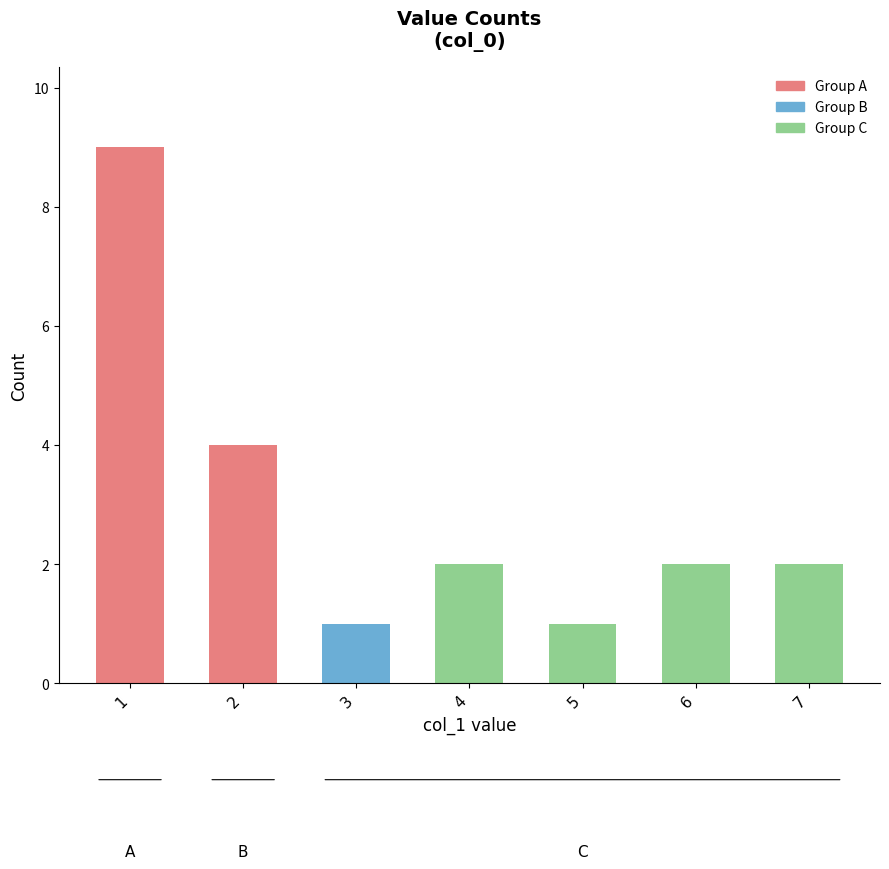

How many bars are there in total?

7